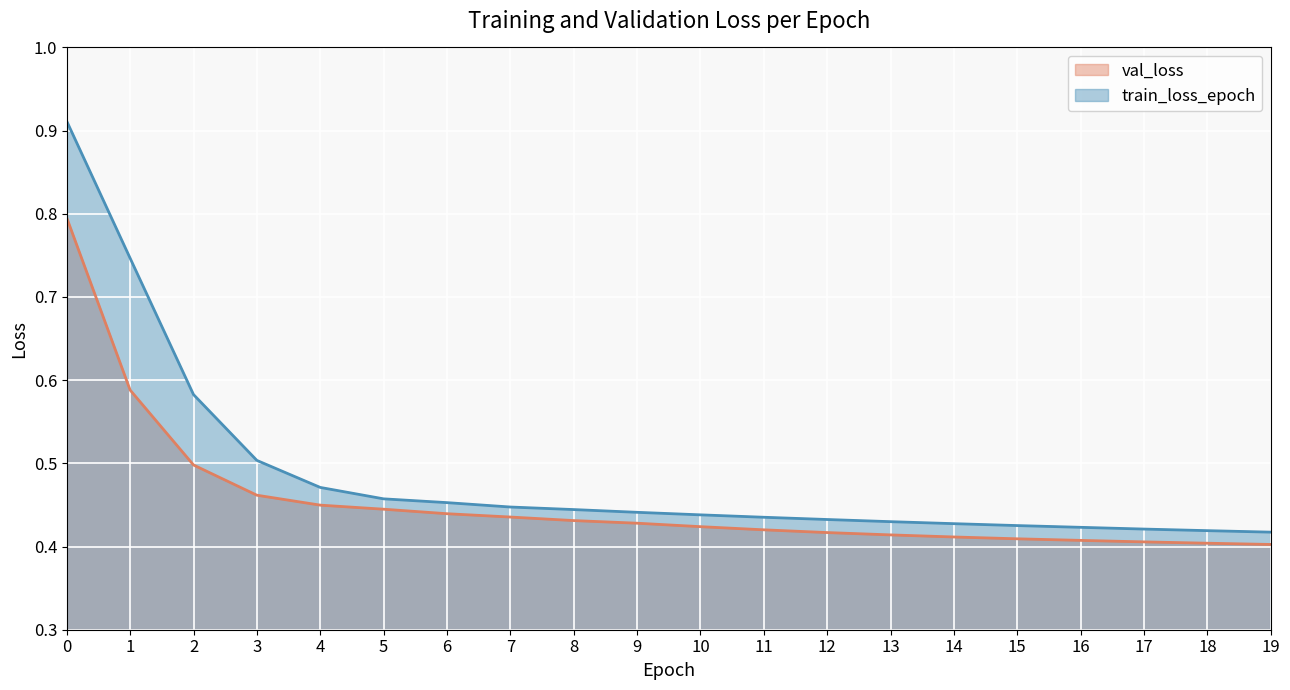

Does the chart display data point markers on the line(s)?

No